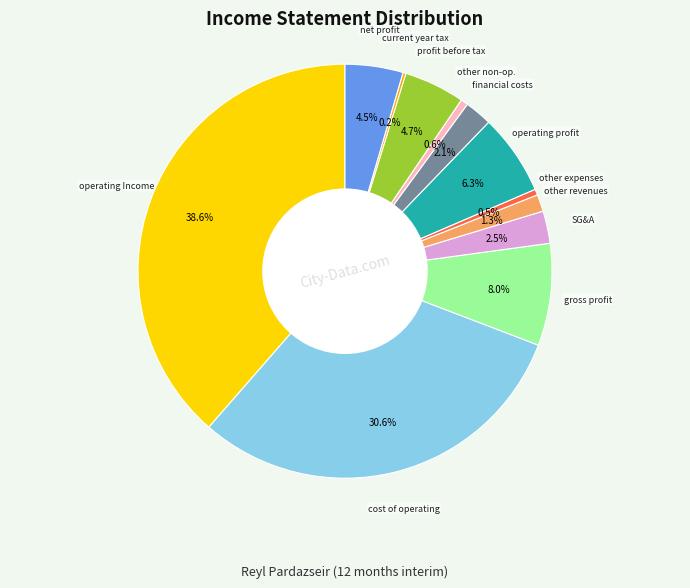

Is there a majority slice in this chart?

No